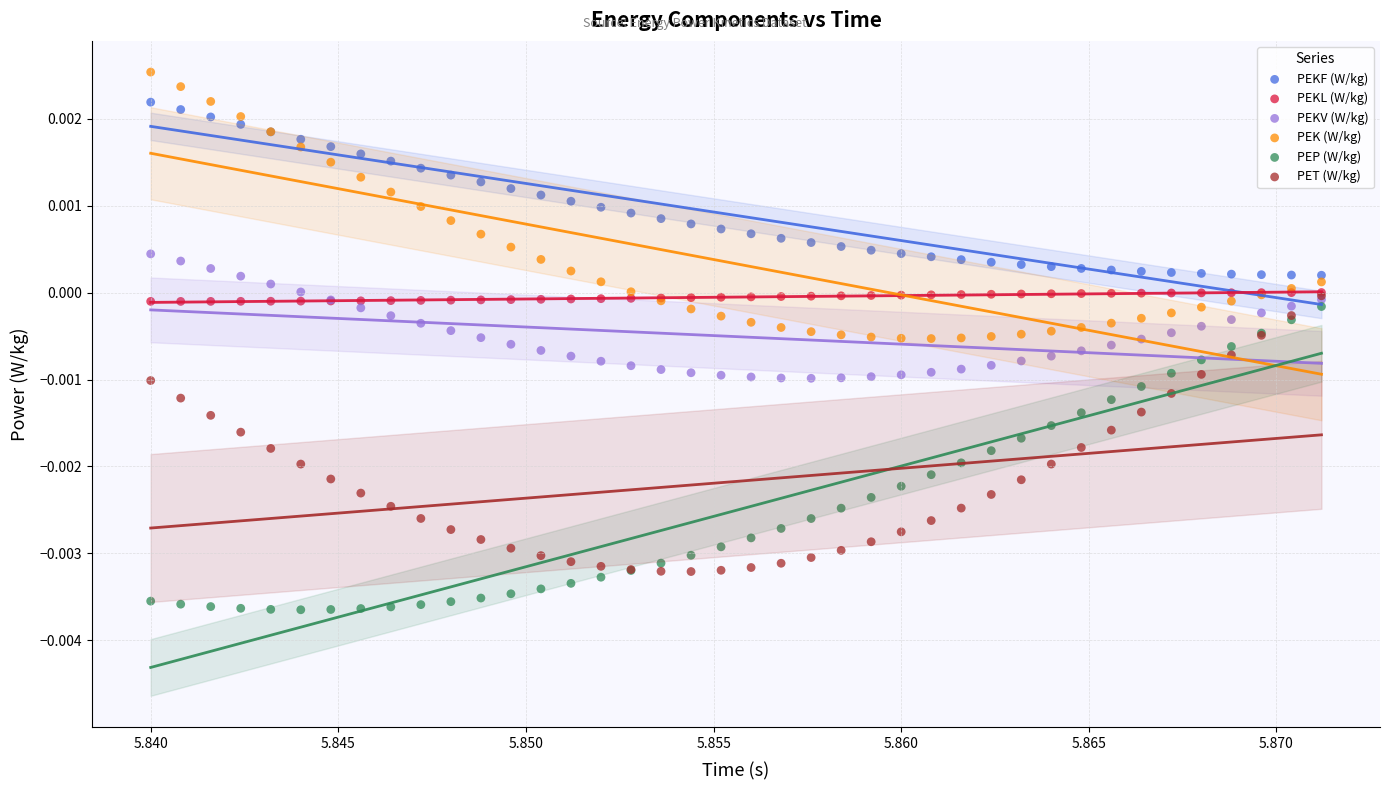

Which series has the largest Y range (max minus min)?

PEP (W/kg)